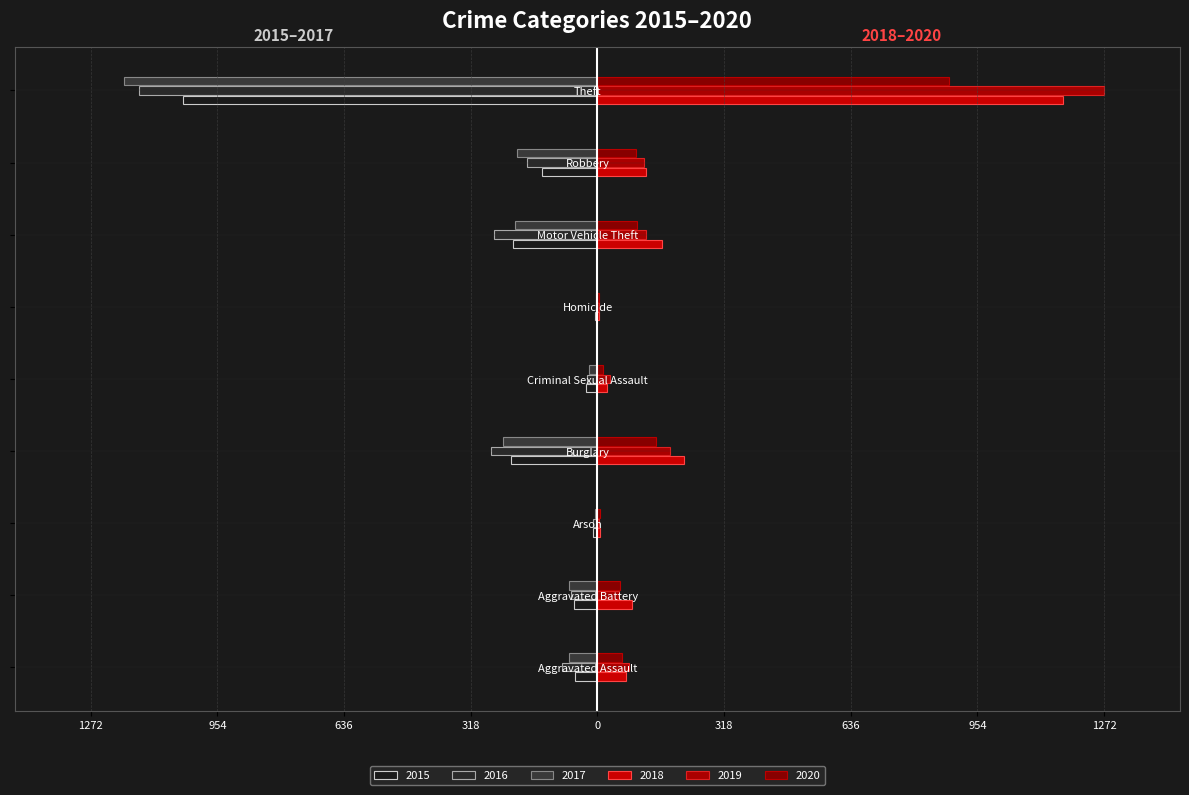

At which label does 2018 reach its peak?

Theft